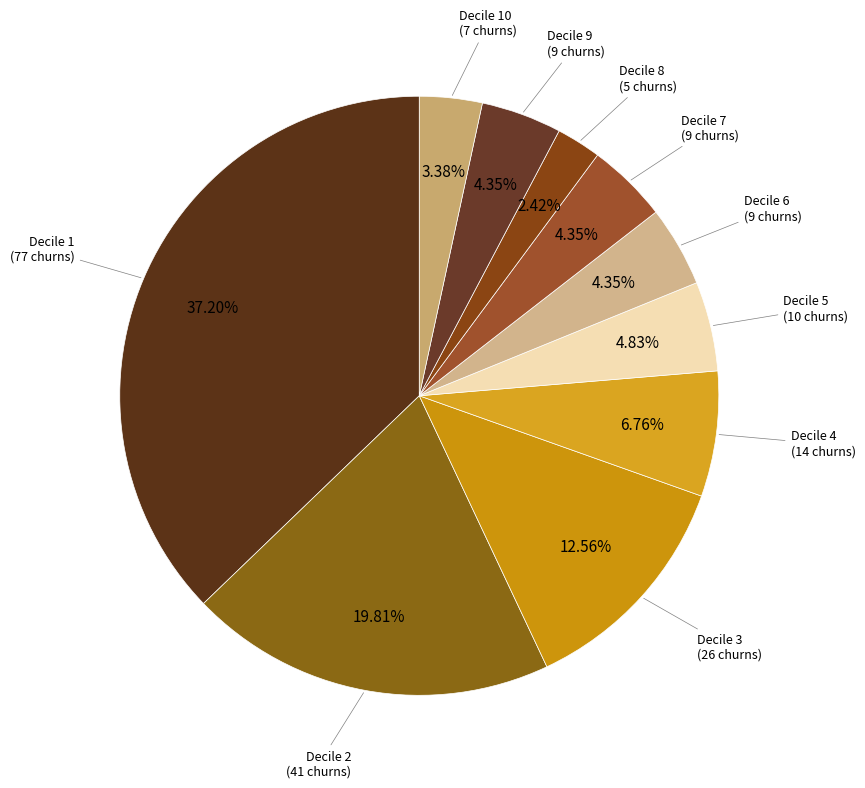

Which slice is the largest?

Decile 1